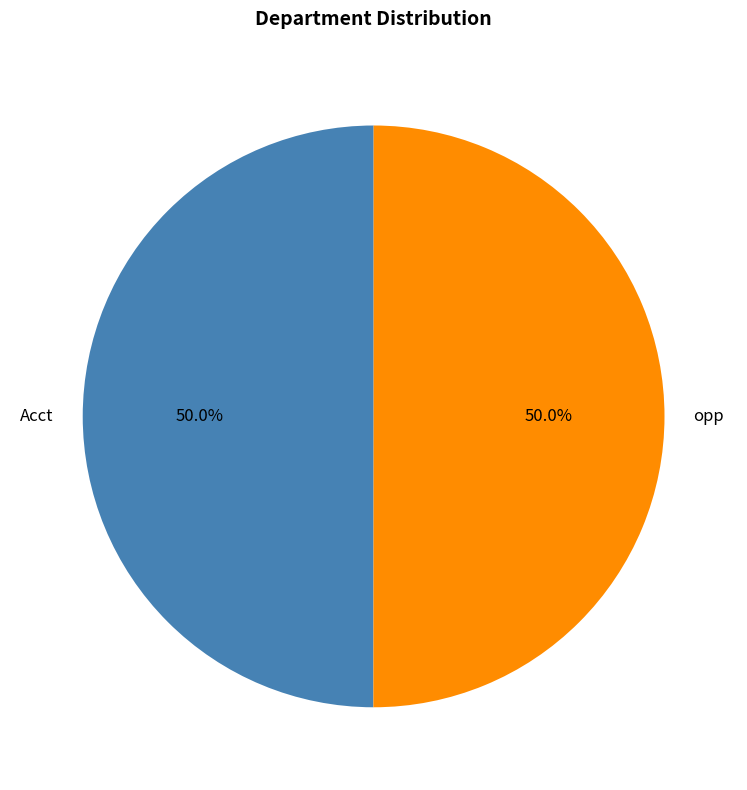

What is the ratio of the value at opp to the value at Acct?

1.0